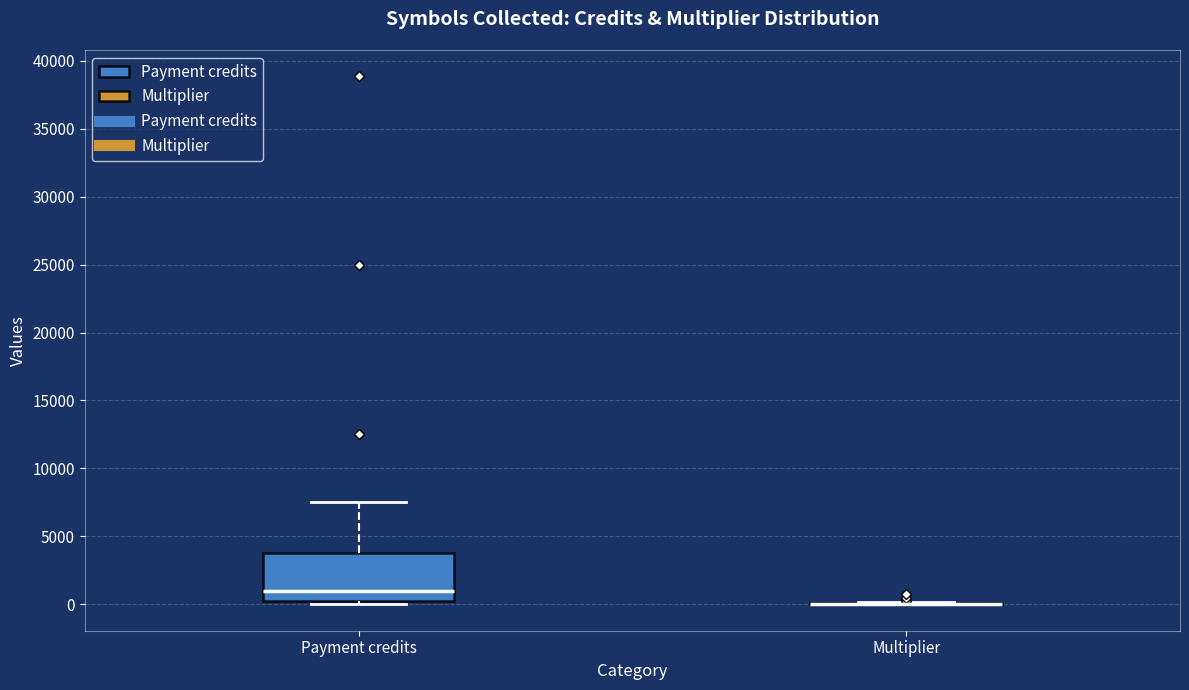

Reading left to right, read every box against the y-axis: the position of its median line, the range the box covers, and the ends of its whiskers. The values are not printed on the chart, so give them approximately, as read against the axis.

Payment credits: median 1000, box 500 to 4000, whiskers 0 to 7500
Multiplier: box collapsed to a line at 0, whiskers 0 to 0